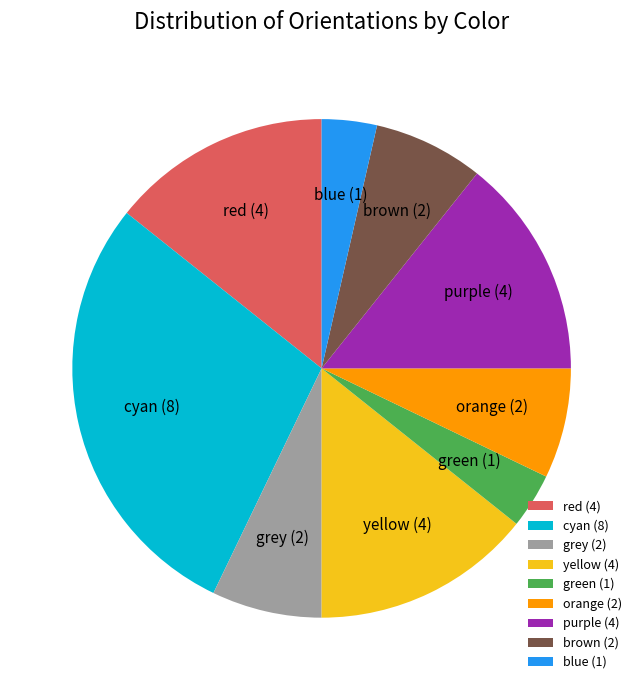

Is cyan the majority of the pie?

No